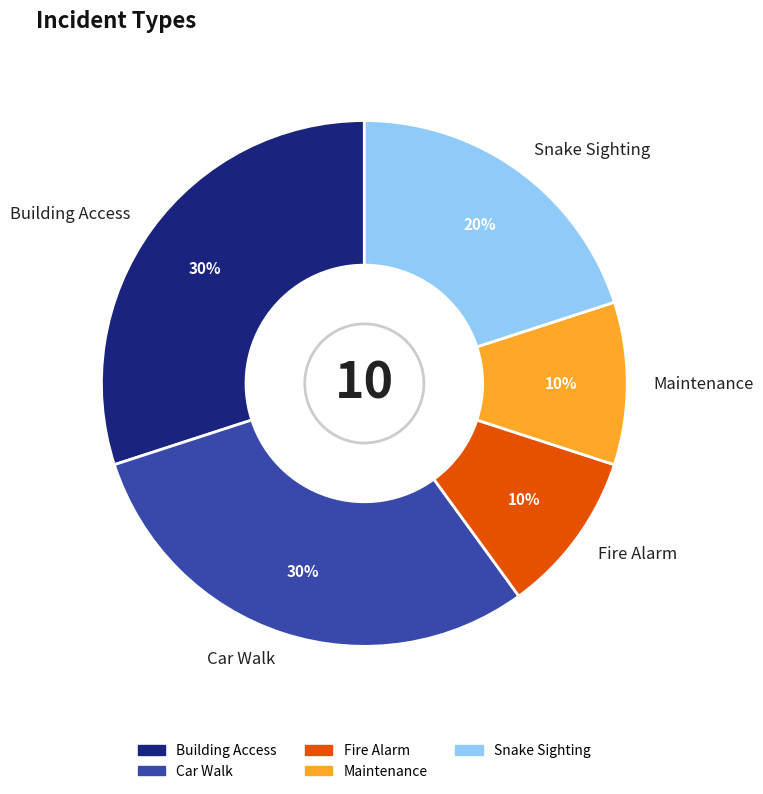

To the nearest percent, what portion does Fire Alarm represent?

10%